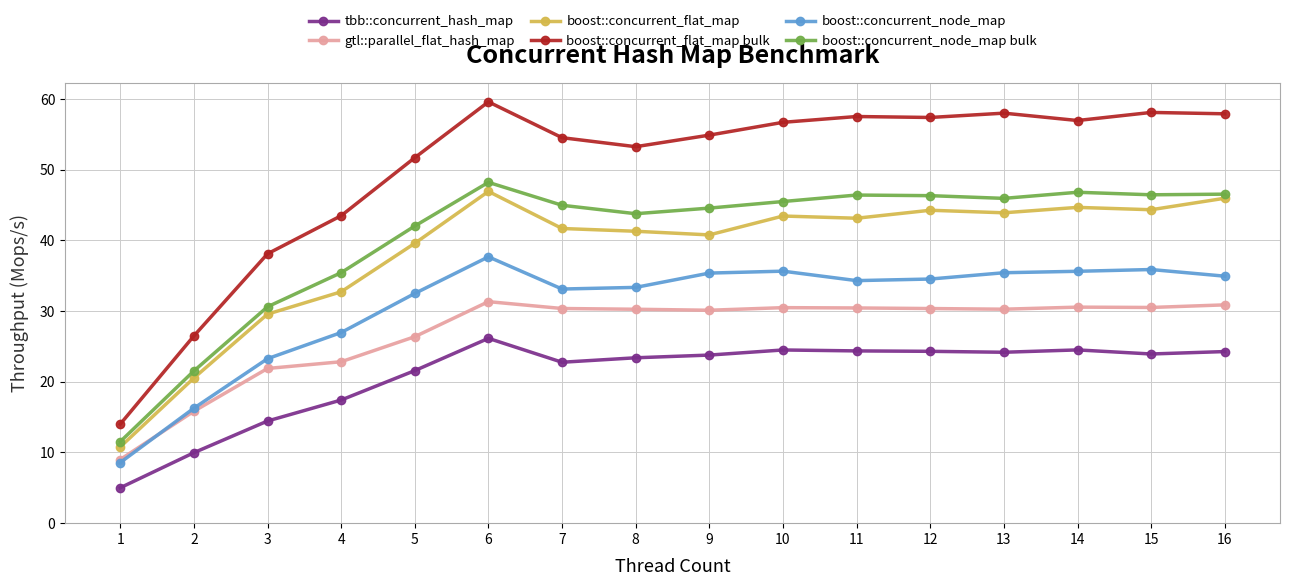

The boost::concurrent_node_map series shows 36.7 at 4. True or false?

False